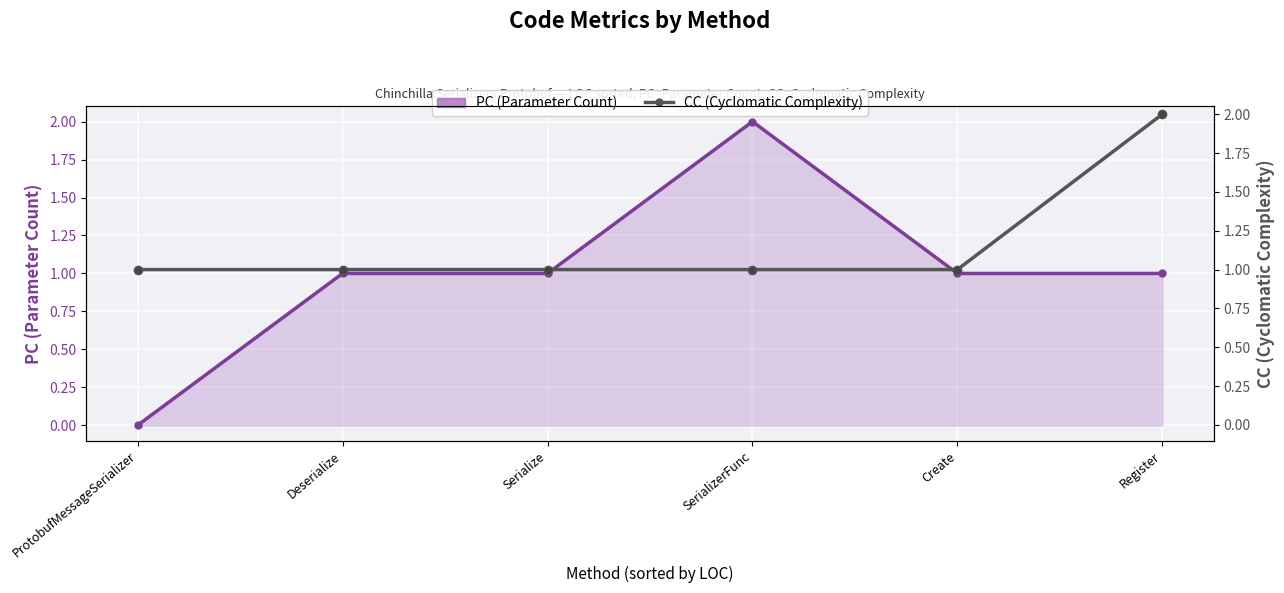

Which category has the highest value across all series?

SerializerFunc